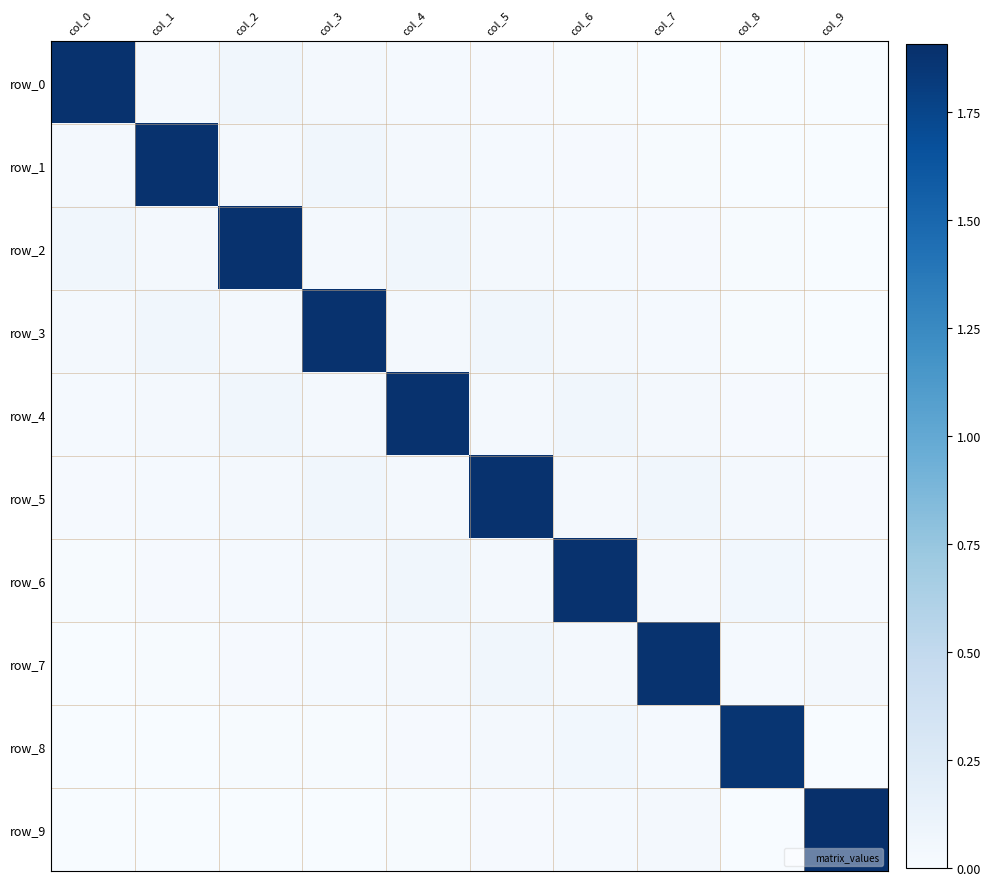

Which label corresponds to the largest value in the chart?

col_9